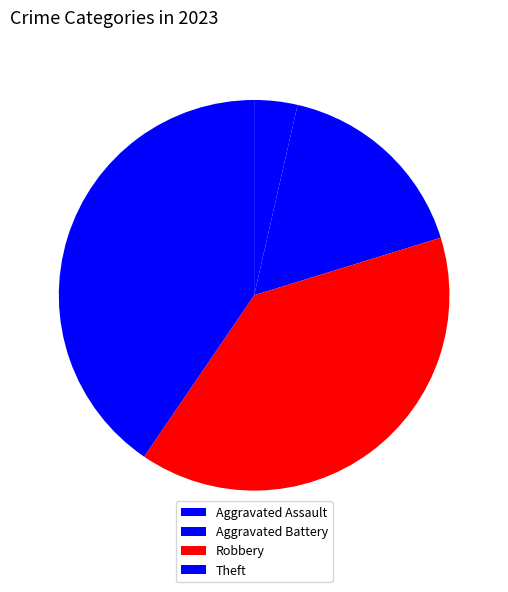

What is the change in value from Aggravated Assault to Theft?

+31